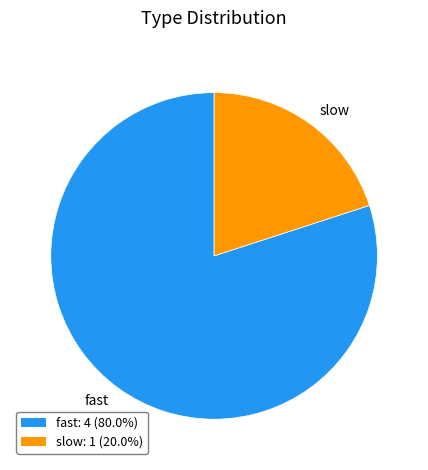

Rank the categories by value from highest to lowest.

fast, slow